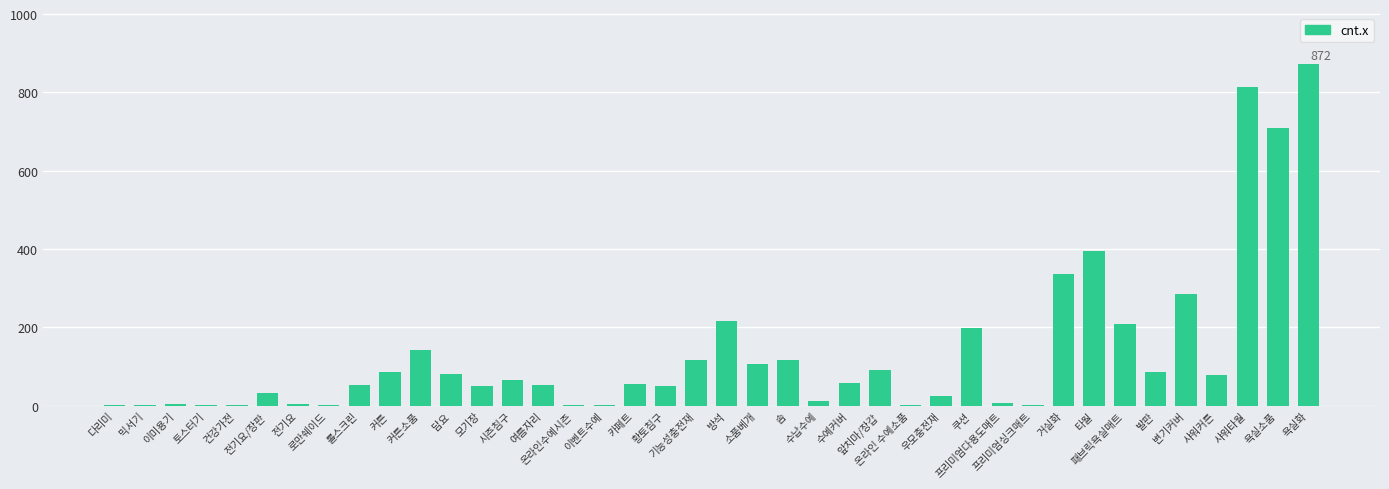

Which category has the highest value across all series?

욕실화